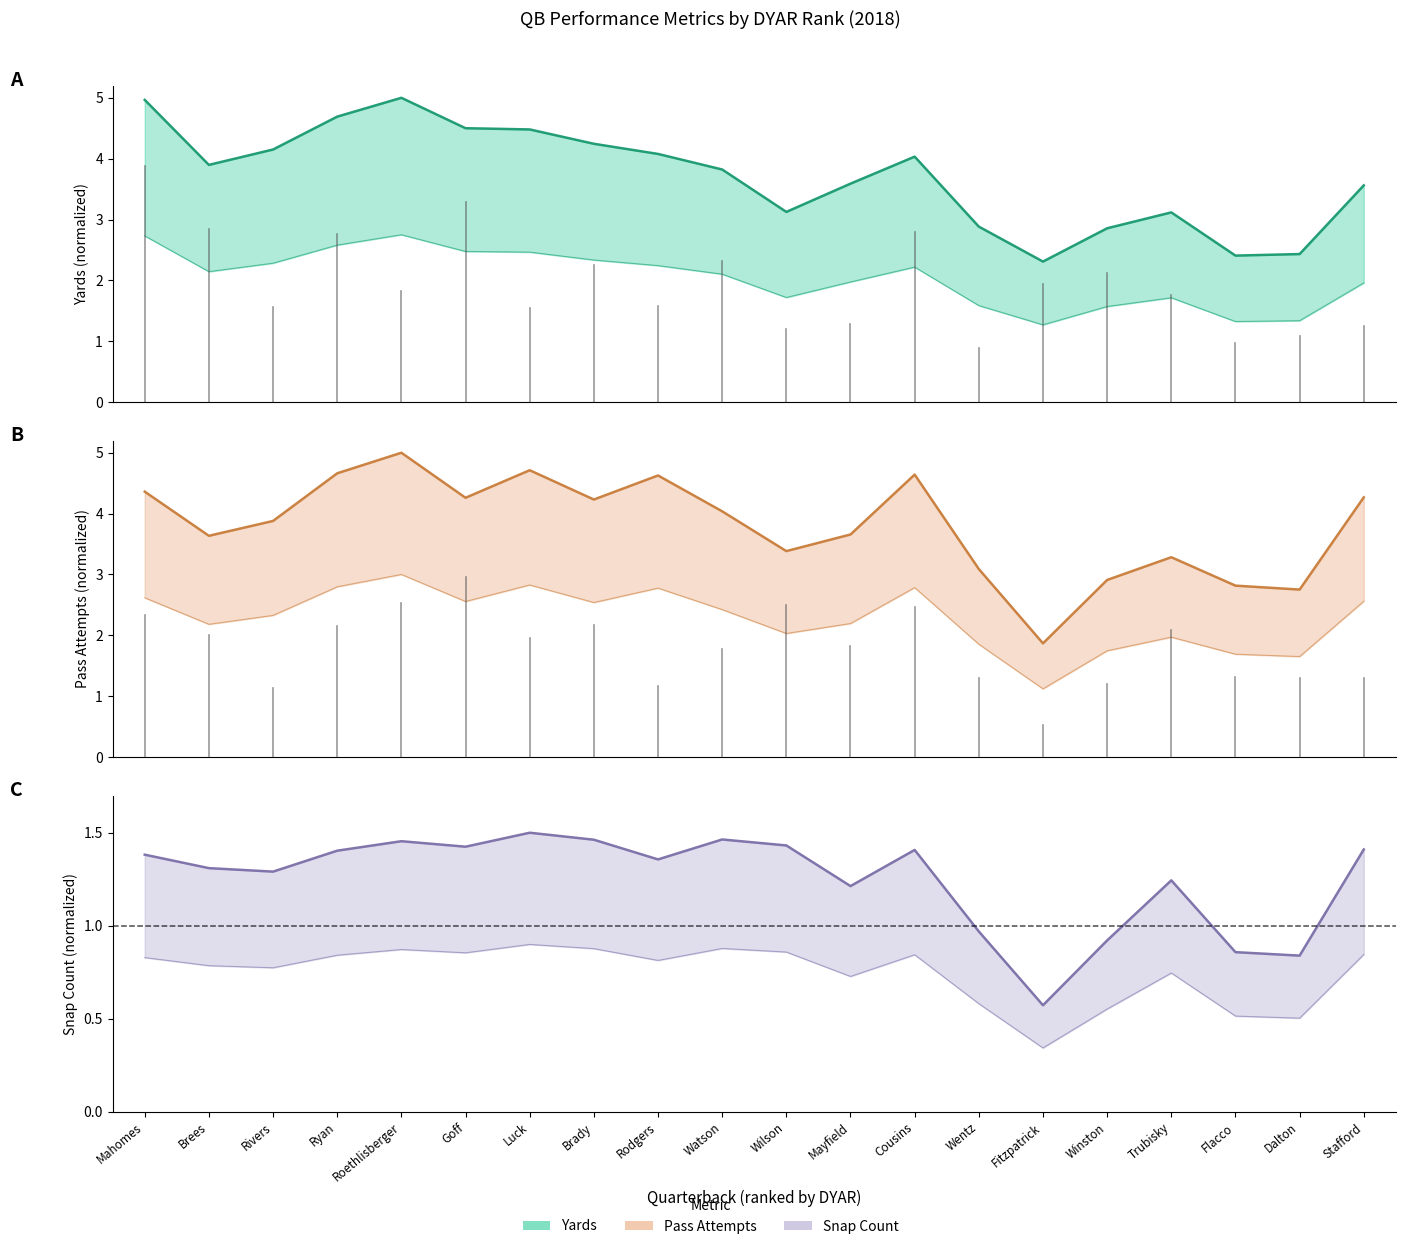

Is it true that Snap Count equals 2.2 at Luck?

False